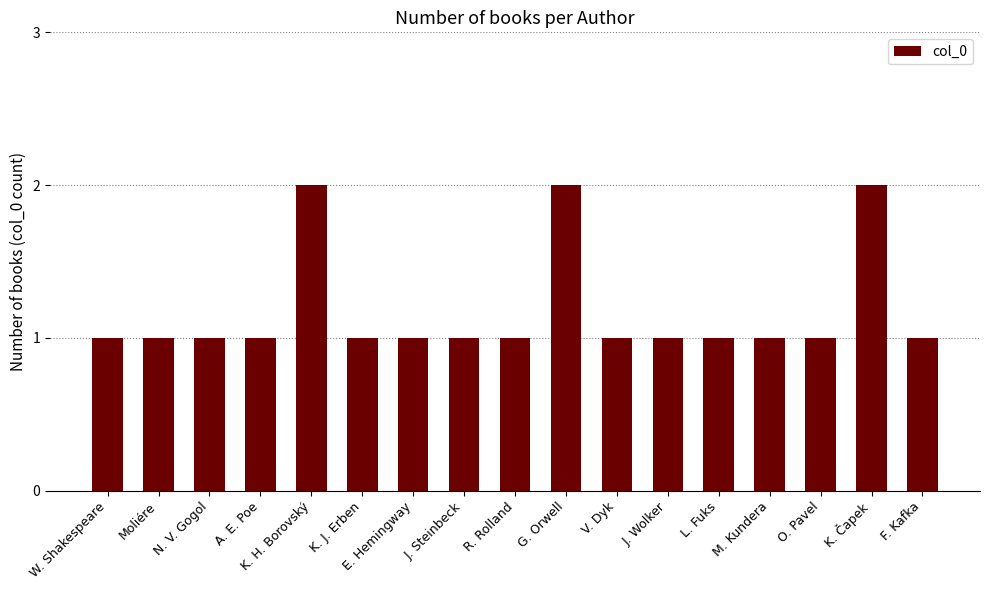

Is it true that the value at N. V. Gogol is 1?

True